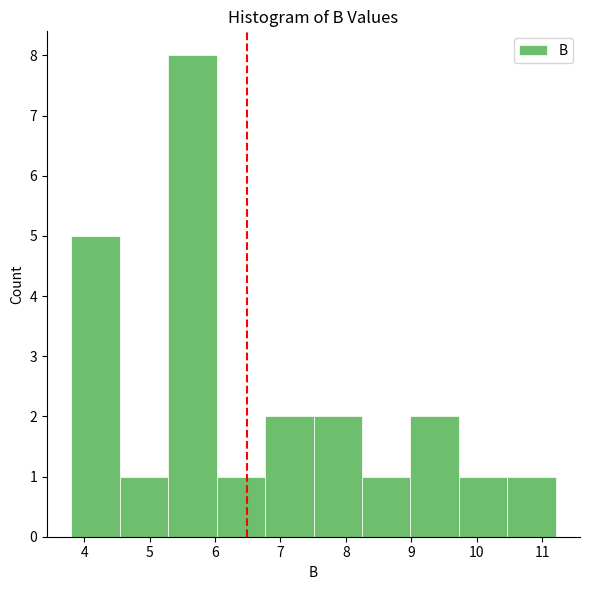

Reading left to right, transcribe this chart: for each bar, give the range it covers on the x-axis and its height. Neither the bar edges nor the heights are printed on the chart, so give them approximately, as read against the axes.

3.8 to 4.5: 5
4.5 to 5.3: 1
5.3 to 6.0: 8
6.0 to 6.8: 1
6.8 to 7.5: 2
7.5 to 8.2: 2
8.2 to 9.0: 1
9.0 to 9.7: 2
9.7 to 10.5: 1
10.5 to 11.2: 1